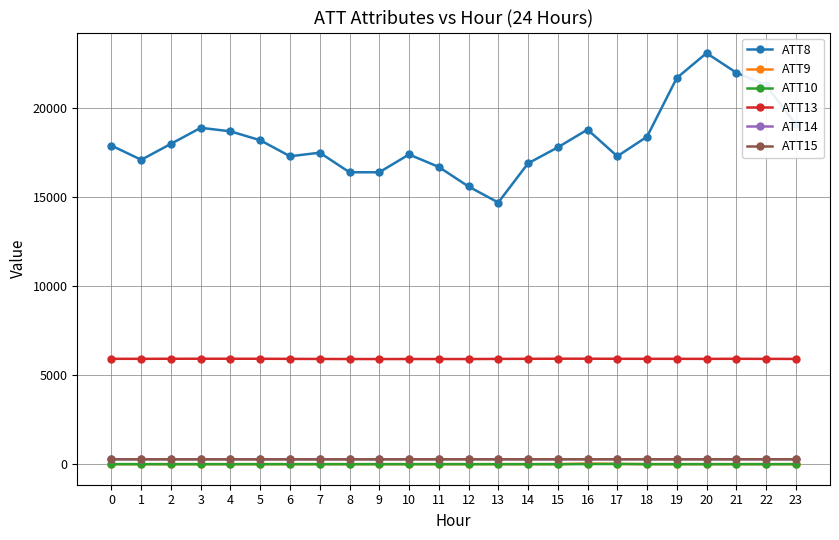

Is it true that ATT9 equals 3.6 at 17?

True